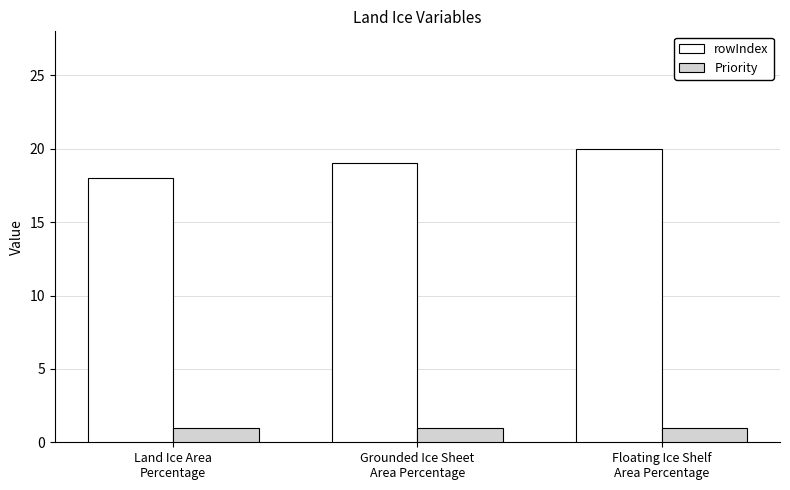

The rowIndex series shows 33 at Grounded Ice Sheet
Area Percentage. True or false?

False